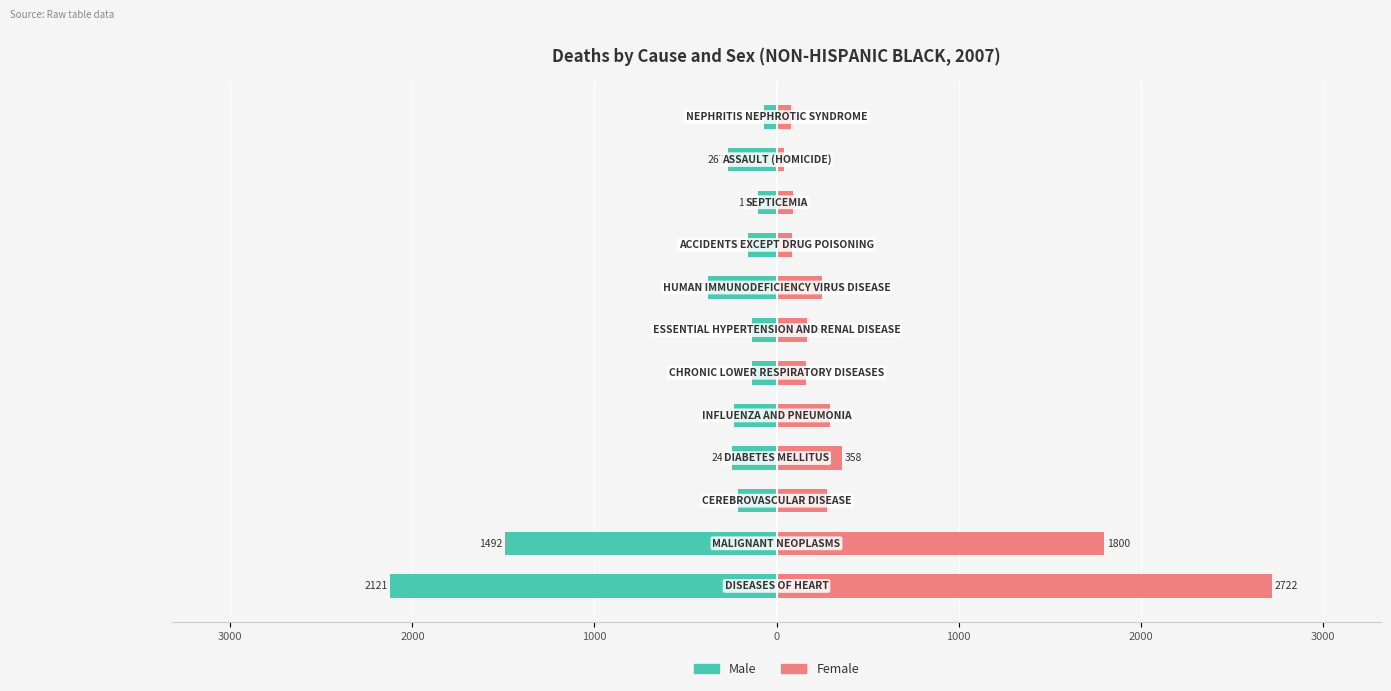

What is the value of the MALE bar at the 5th from the left?

-234